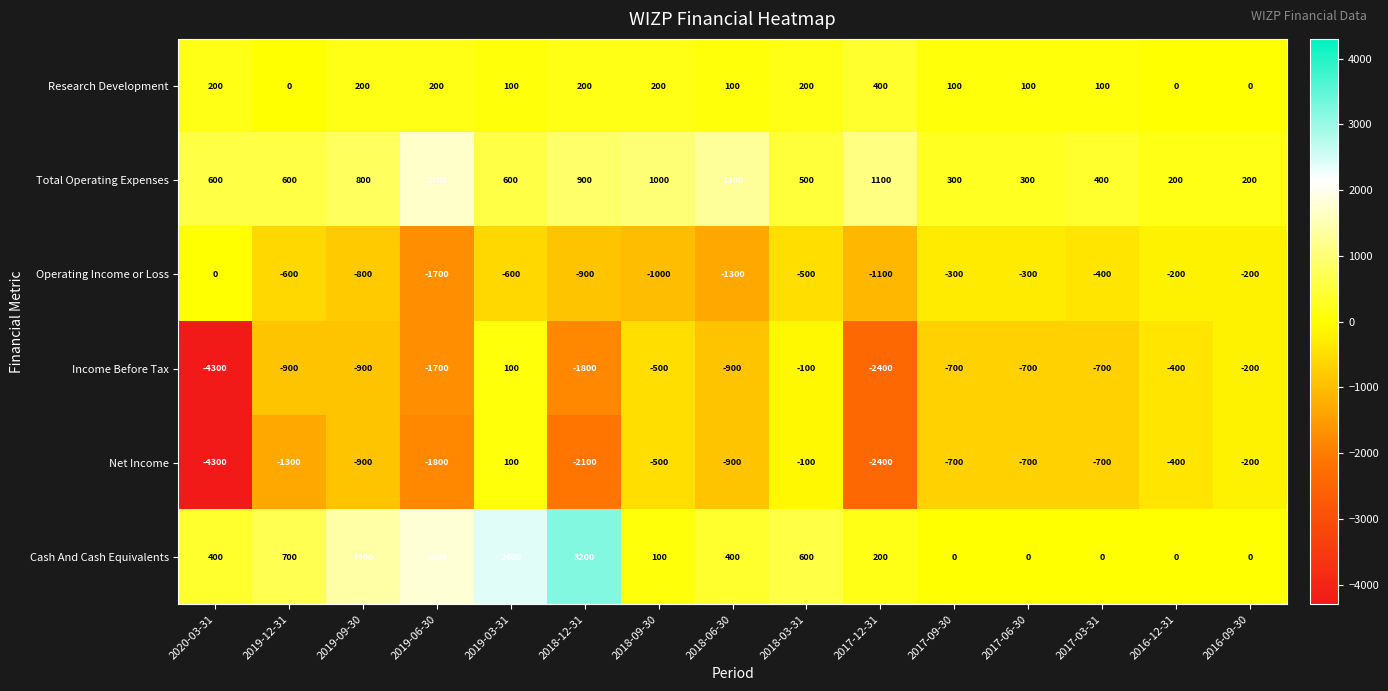

Count the number of categories in the chart.

15